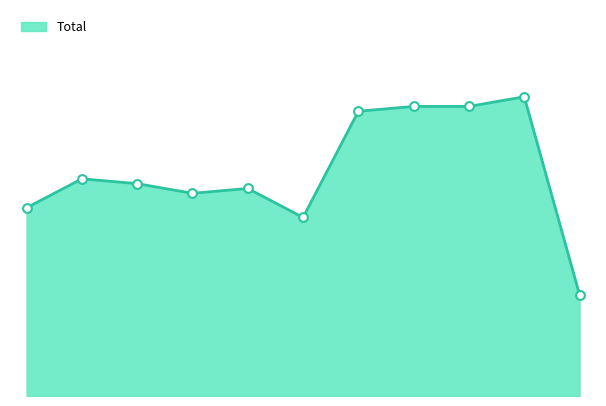

Is this an area chart (filled region under the line)?

Yes